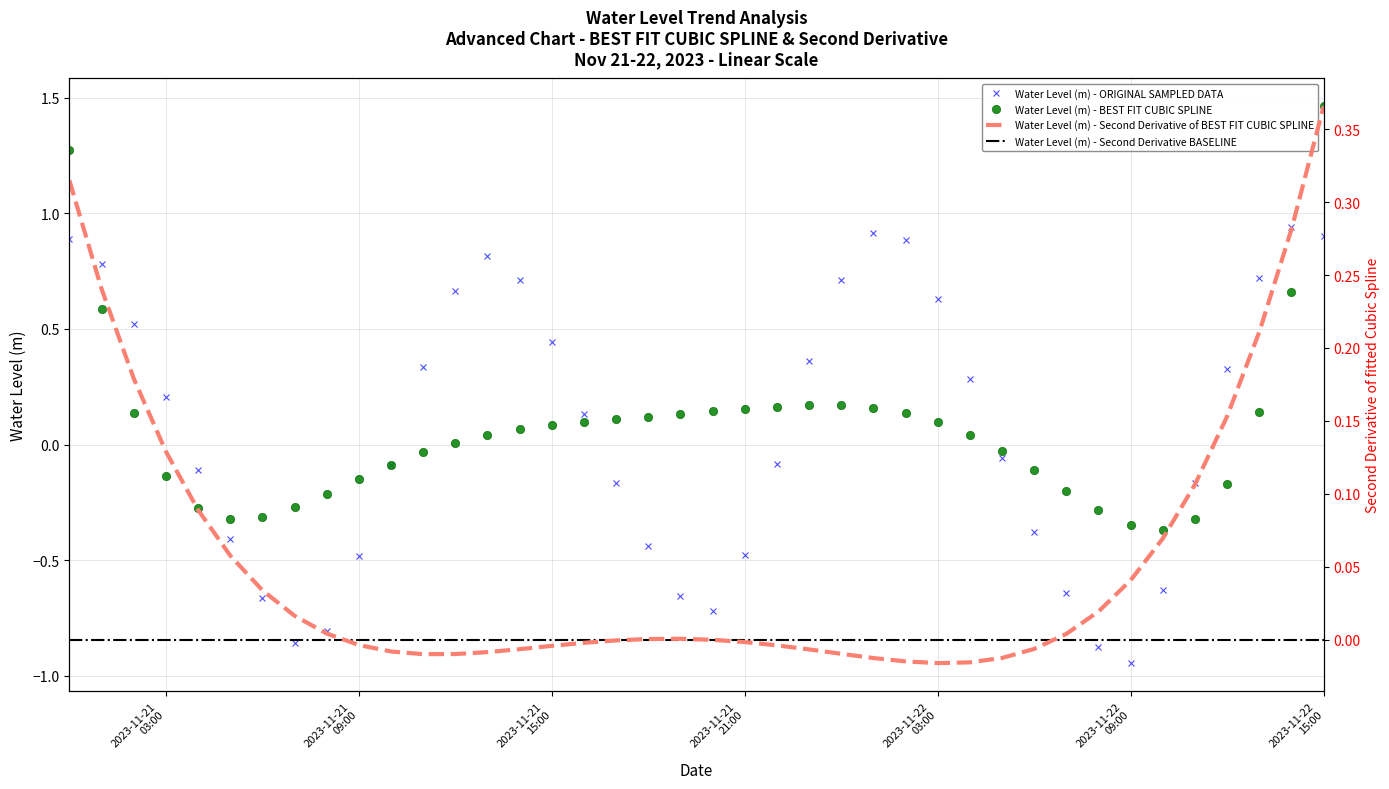

The value at 2023-11-21 20:00:00 is -0.7. True or false?

True